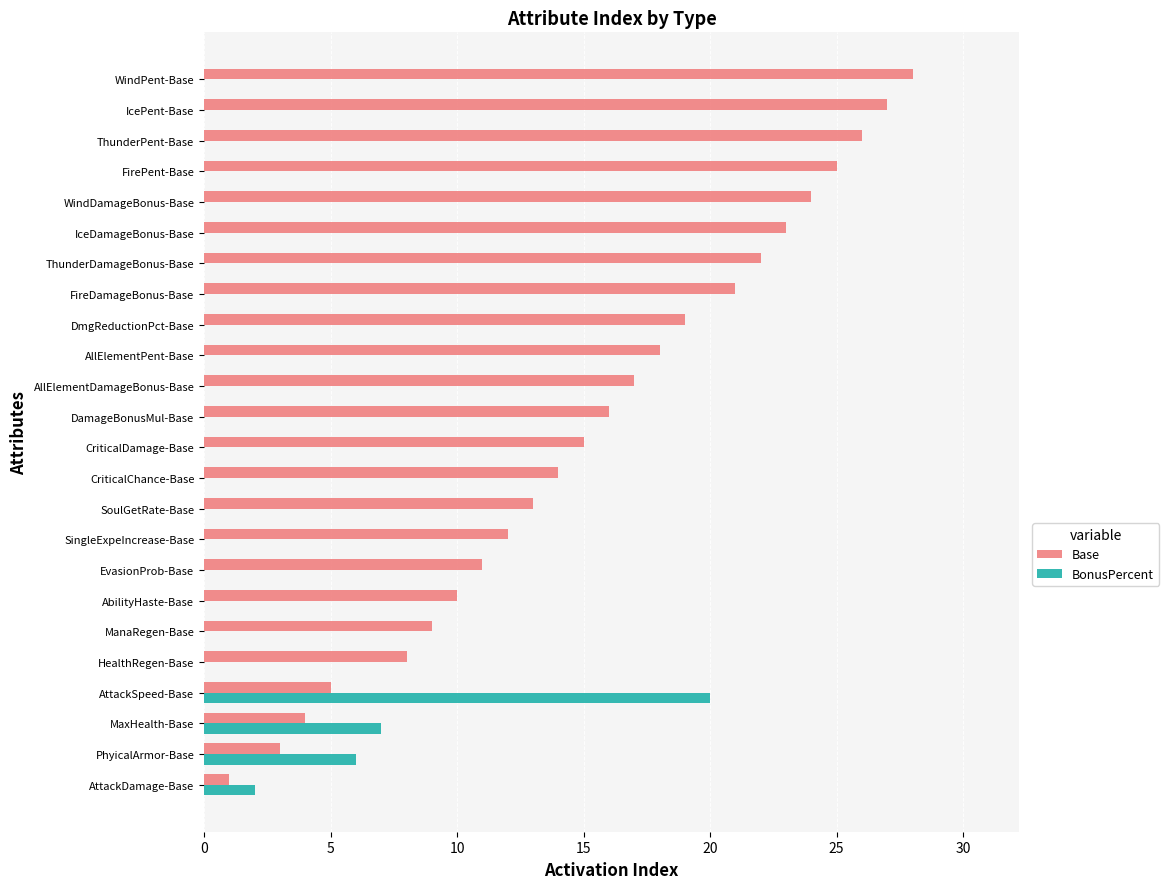

What is the sum of the BonusPercent values at AttackSpeed-Base and CriticalChance-Base?

20